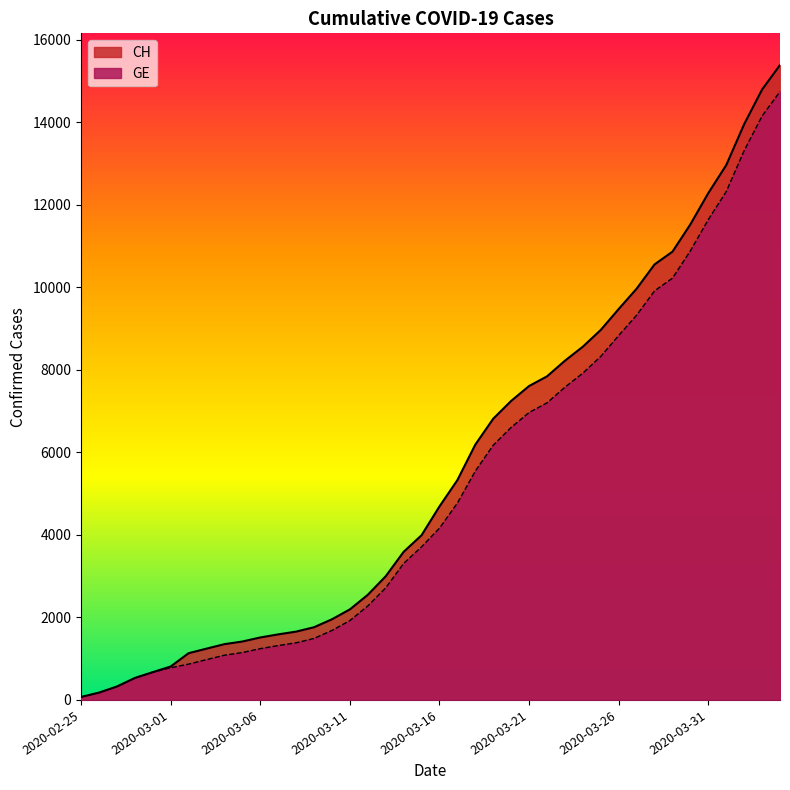

True or false: CH and GE cross at least once.

False